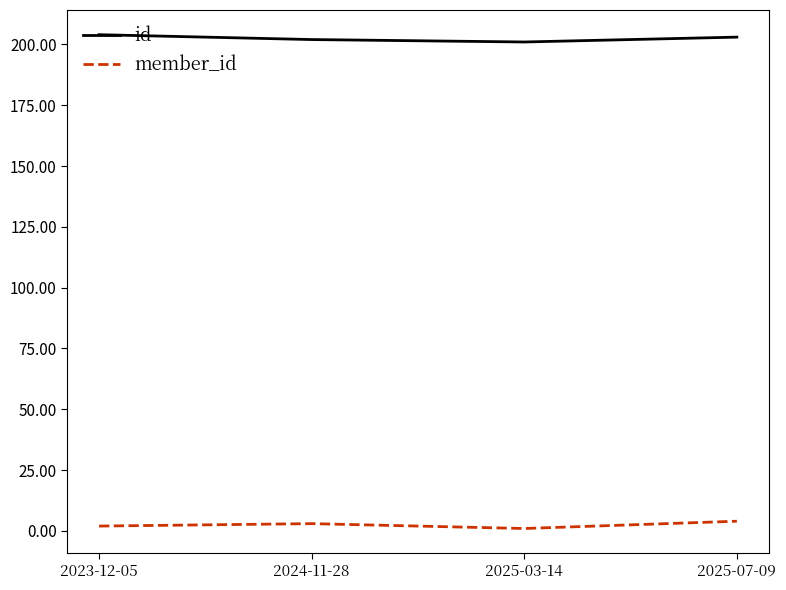

At 2025-03-14, list the series in order from smallest to largest.

member_id, id